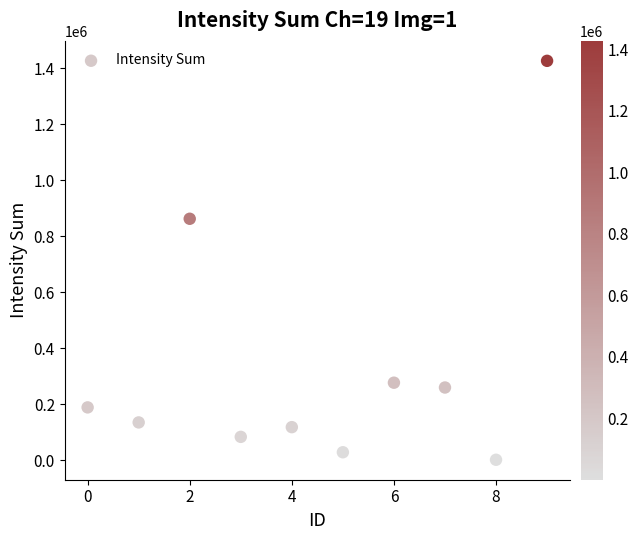

What Y value in the scatter plot is closest to 713776?

862207